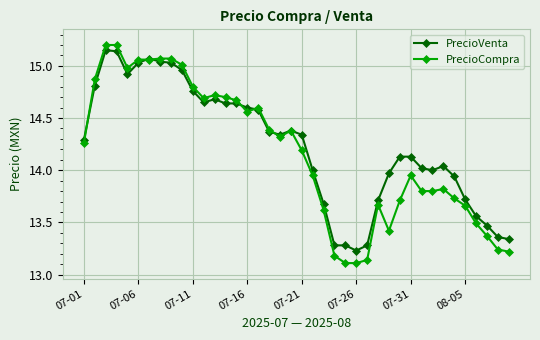

True or false: PrecioCompra has more than 0 interior local peaks.

True